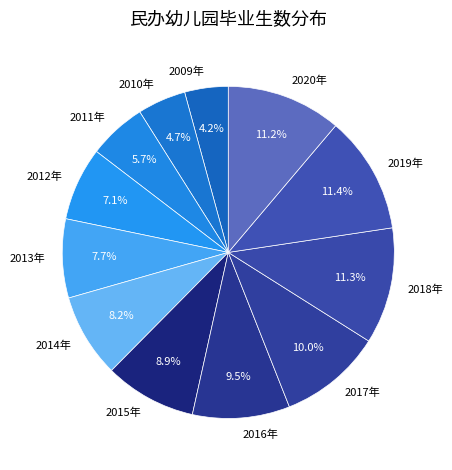

Count the number of slices in the pie.

12